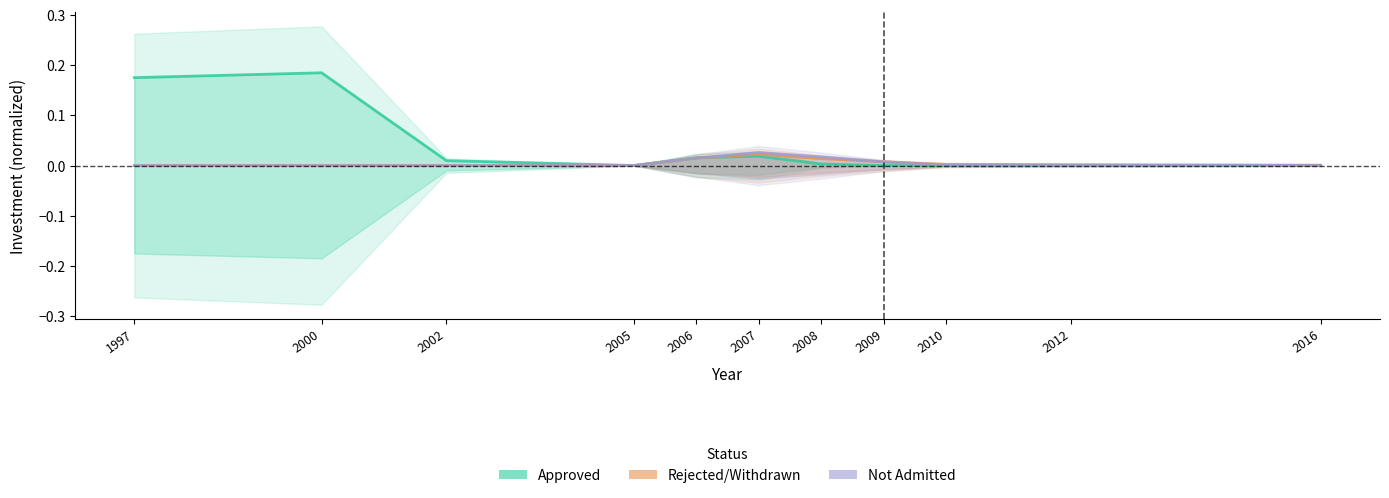

At which category does the chart reach its minimum across all series?

2009